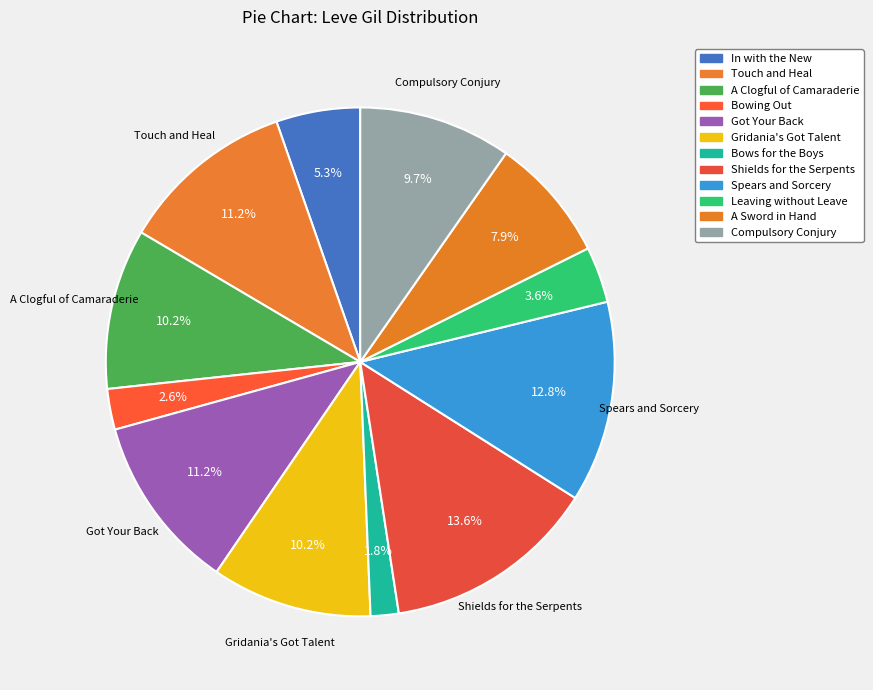

How many slices are in this pie chart?

12